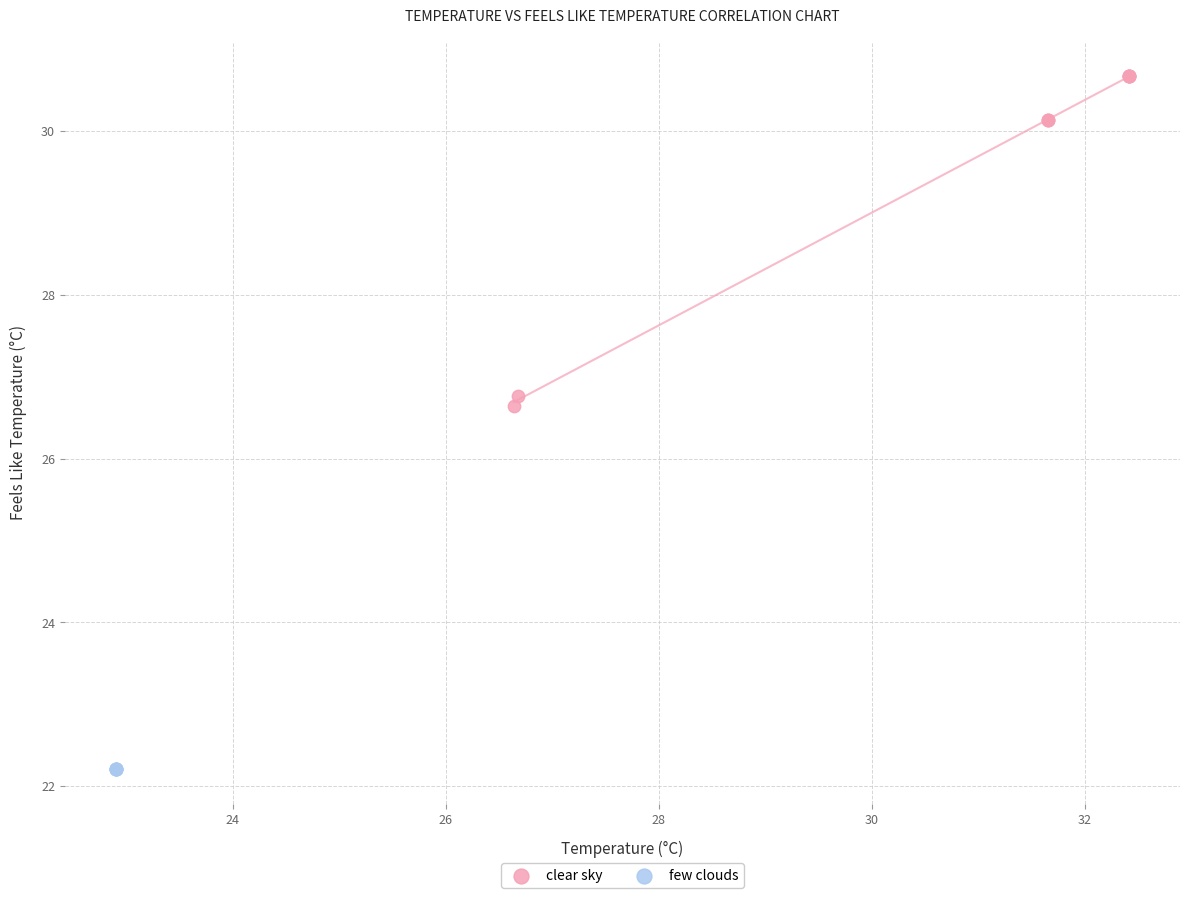

Which series reaches the maximum Y coordinate?

clear sky